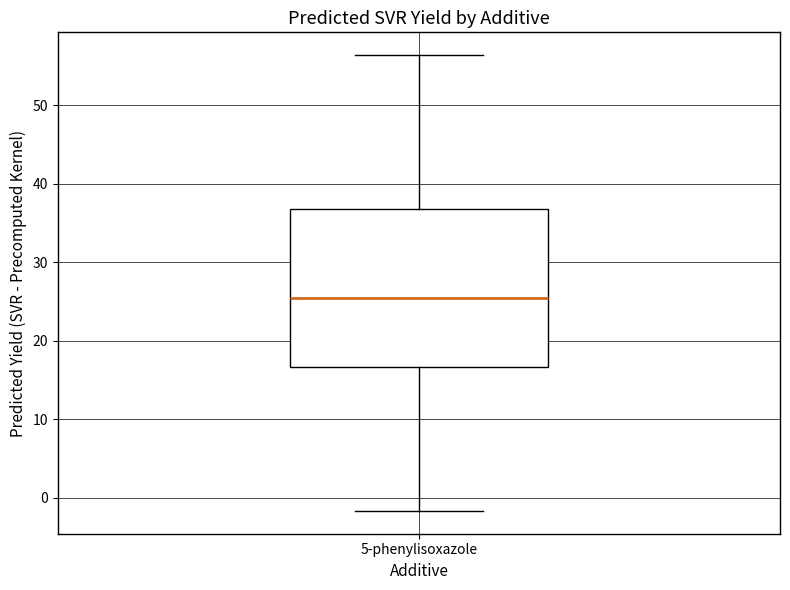

Transcribe this box plot: give where the median line is, the range the box spans, and where the two whiskers end, as read against the y-axis. The values are not printed on the chart, so give them approximately, as read against the axis.

median 25, box 17 to 37, whiskers -2 to 56